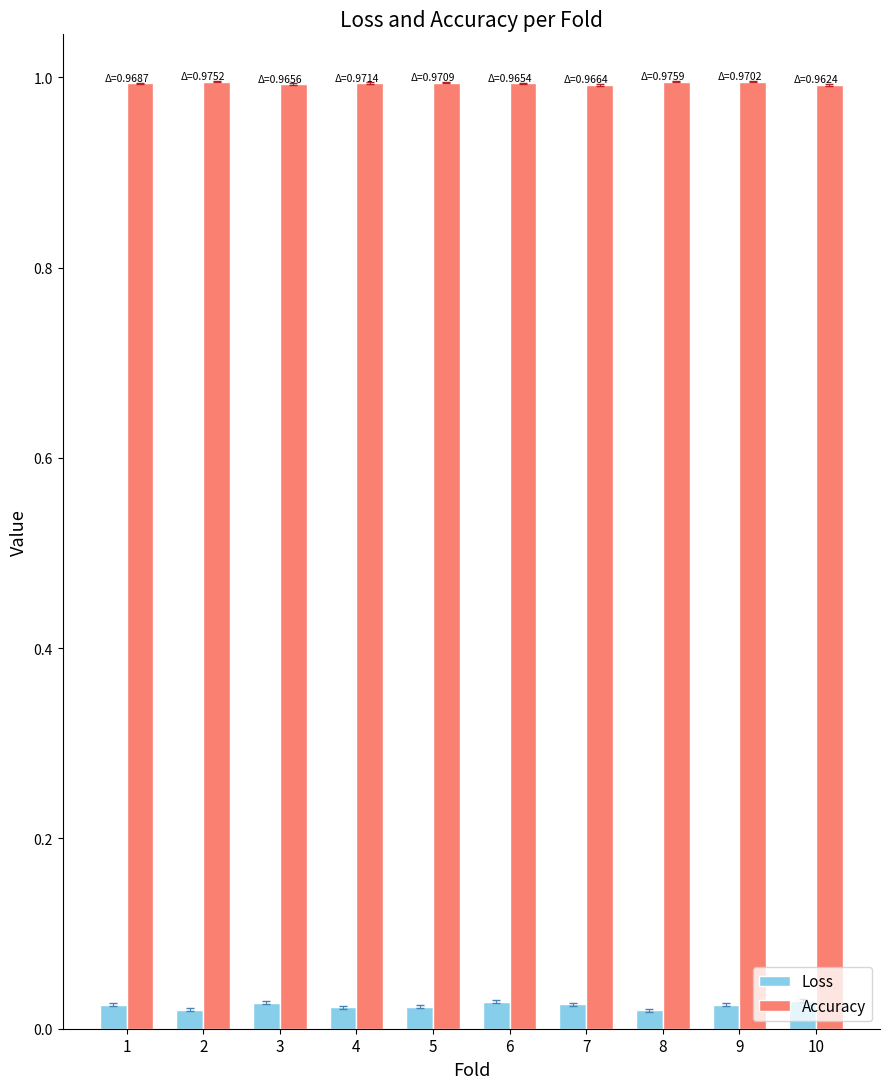

What is the total value across all series at 3?

1.0